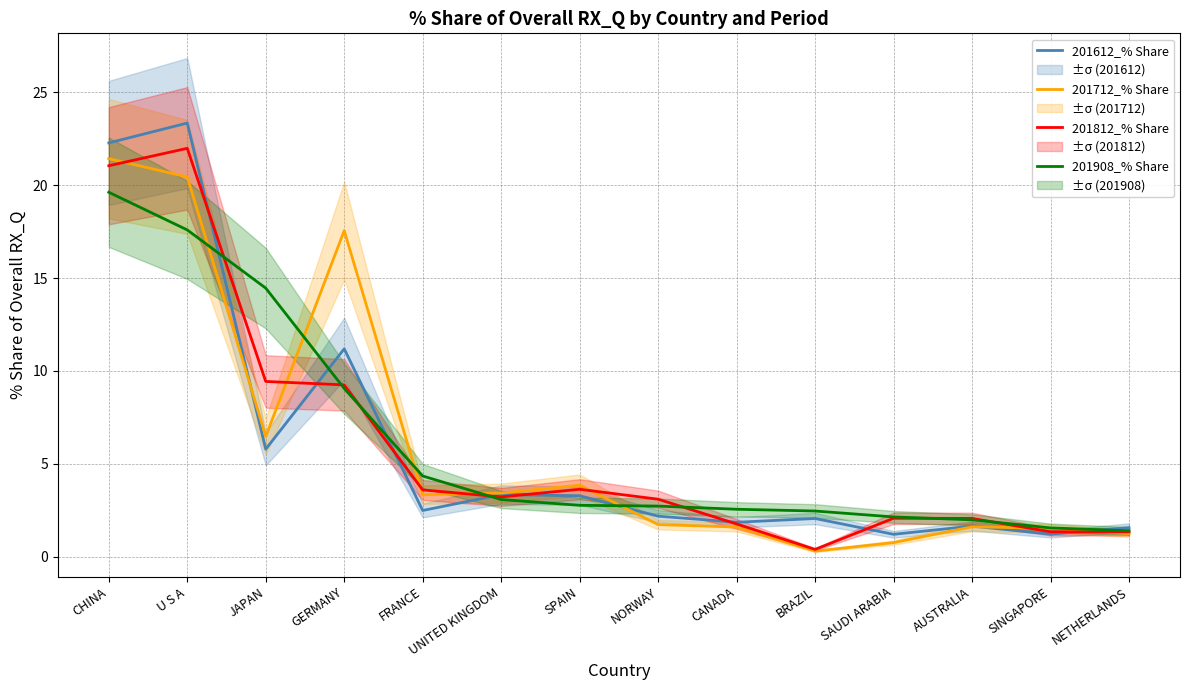

What is the highest value of the 201908_% Share series?

19.6